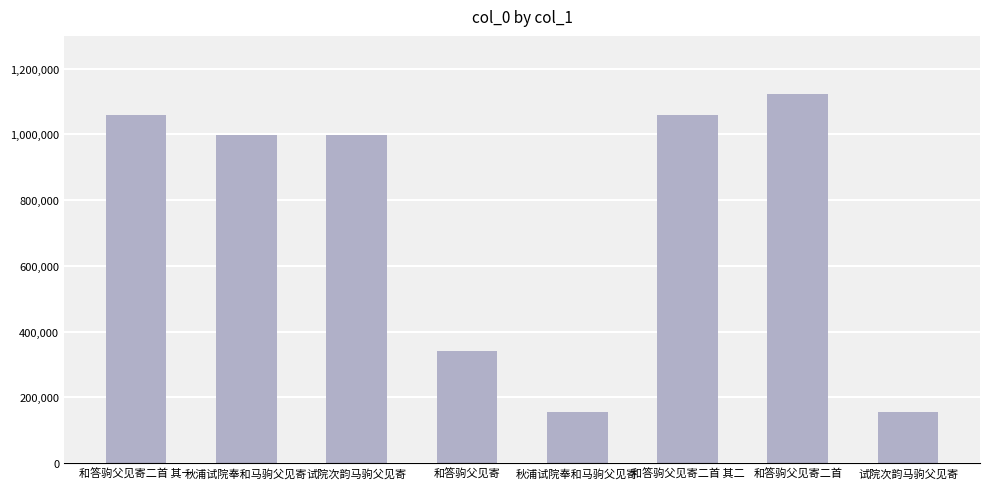

Count the number of data series in this chart.

1